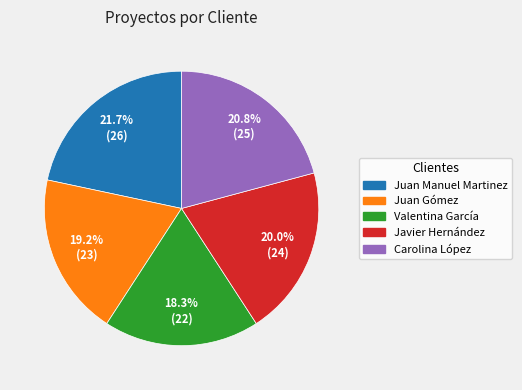

Which category has the smallest portion of the pie?

Valentina García